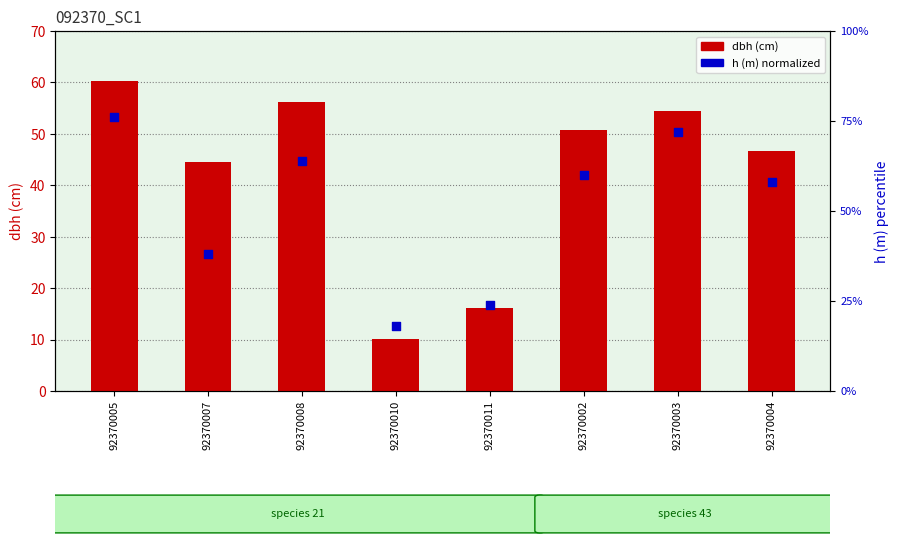

At which category is the sum across all series the highest?

92370005